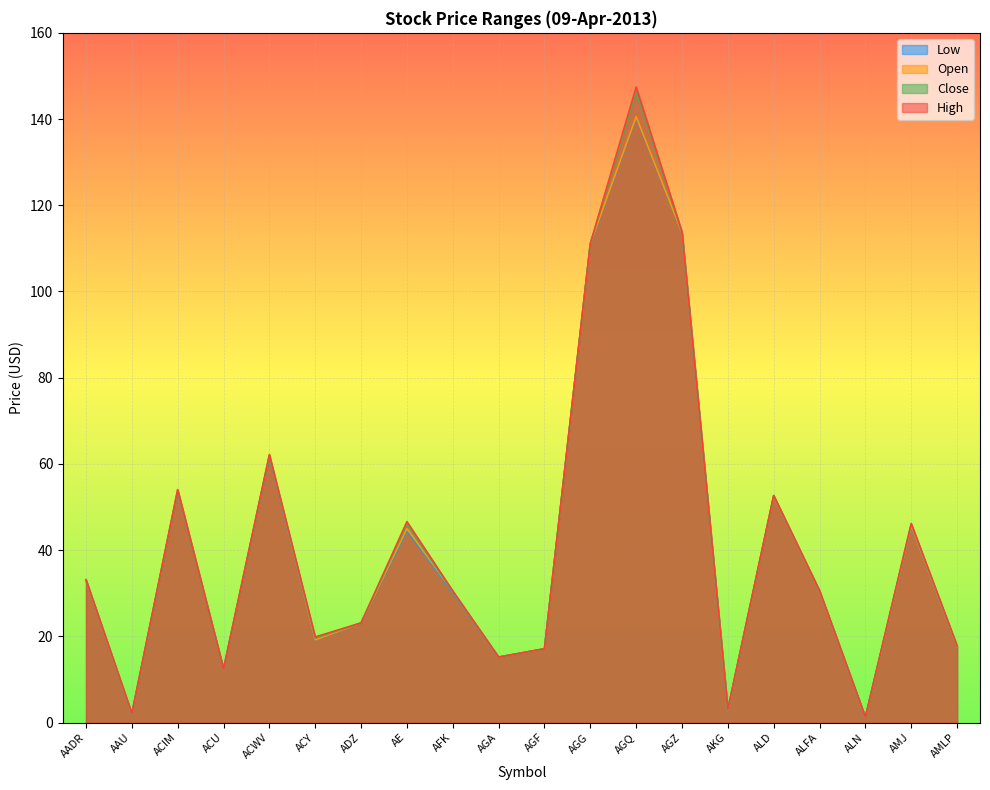

The value of Open at AGQ is 140.6. True or false?

True